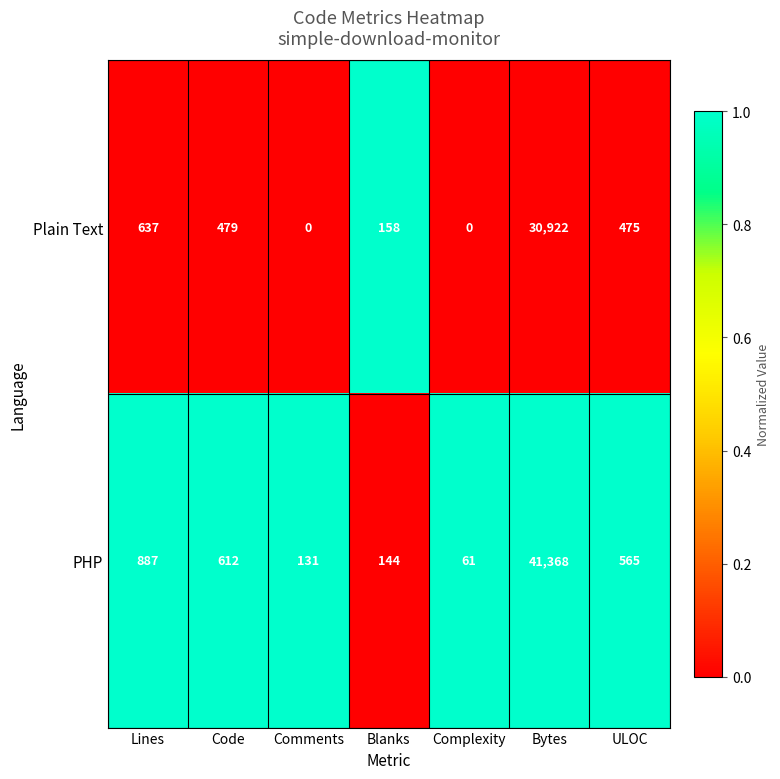

Which series changed the most between Code and Blanks?

PHP